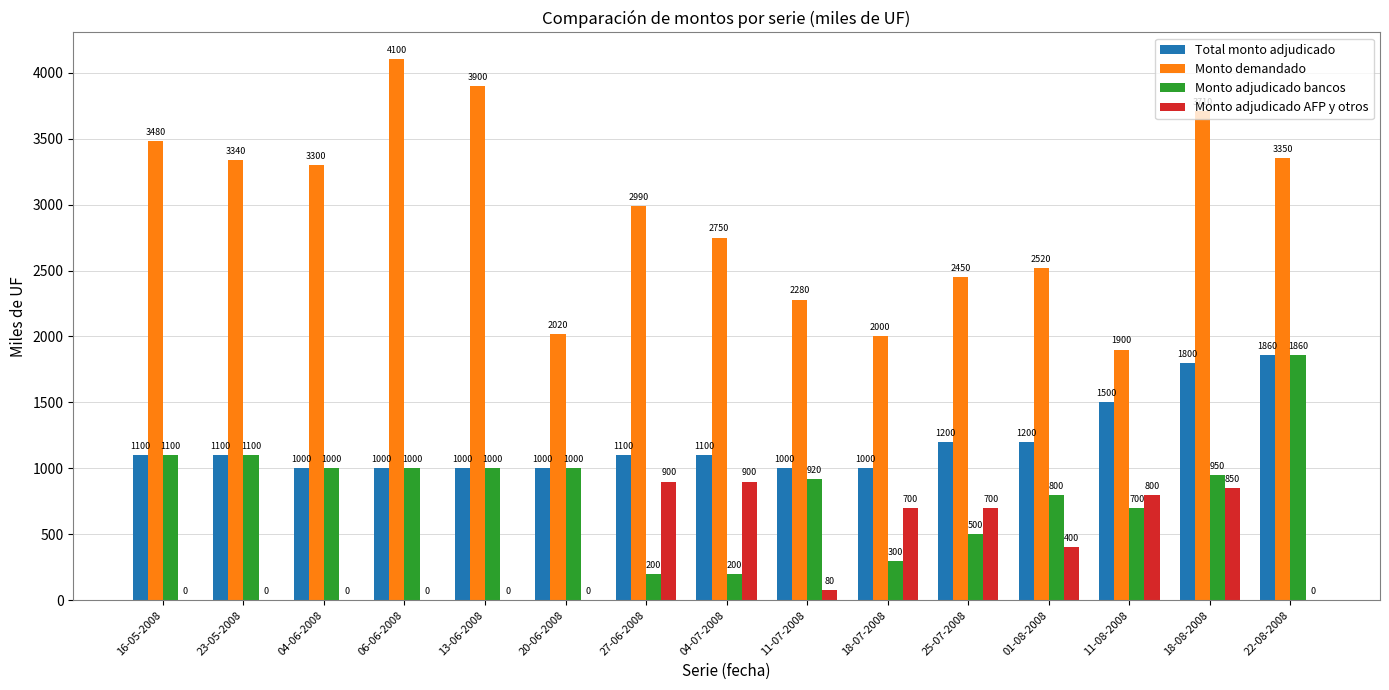

Reading left to right, extract all data points from this chart.

Total monto adjudicado: 1100	1100	1000	1000	1000	1000	1100	1100	1000	1000	1200	1200	1500	1800	1860
Monto demandado: 3480	3340	3300	4100	3900	2020	2990	2750	2280	2000	2450	2520	1900	3710	3350
Monto adjudicado bancos: 1100	1100	1000	1000	1000	1000	200	200	920	300	500	800	700	950	1860
Monto adjudicado AFP y otros: 0	0	0	0	0	0	900	900	80	700	700	400	800	850	0